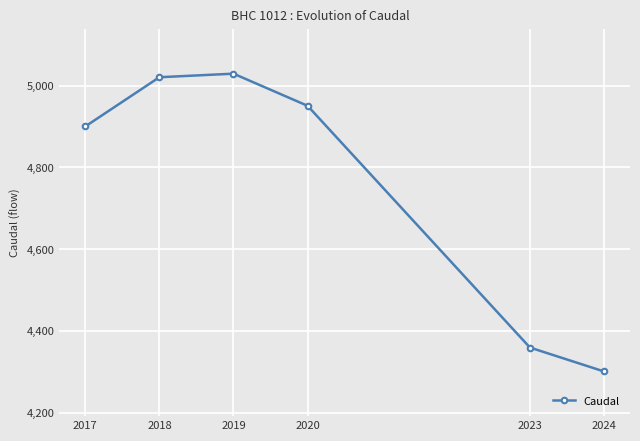

Reading left to right, transcribe all the data shown in this chart.

4899.8	5020.2	5028.9	4950.4	4359.3	4300.8